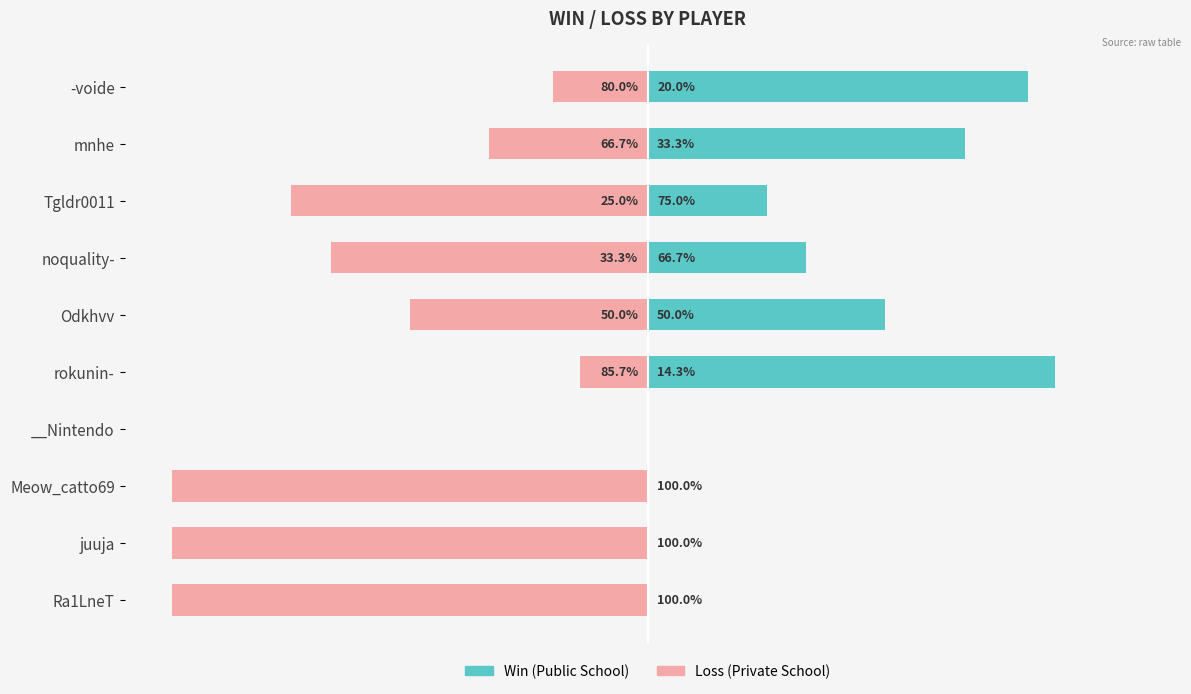

The Win series shows 49.0 at 6. True or false?

False